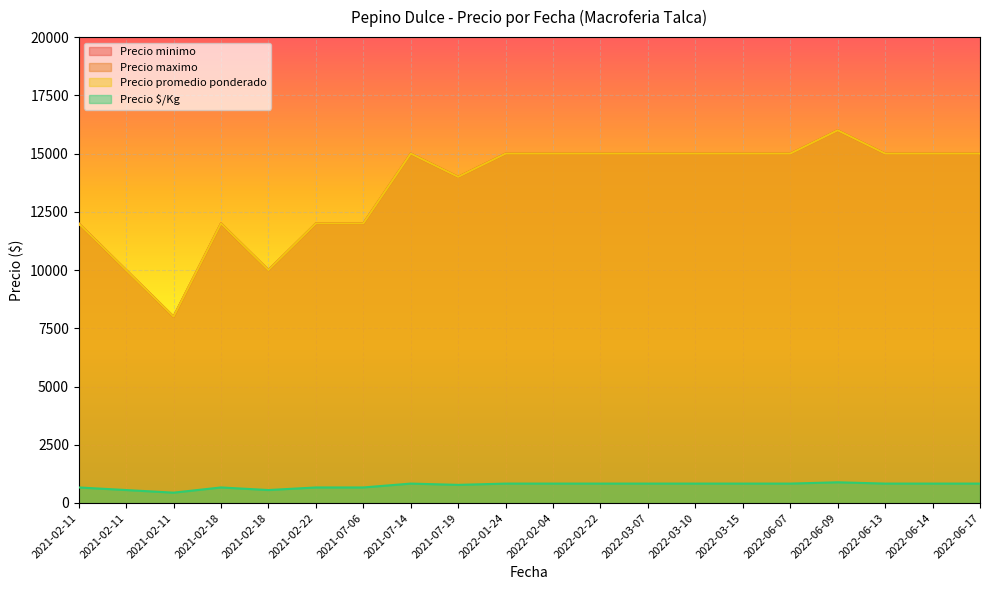

What is the difference between the highest and lowest values at 2022-06-07?

14167